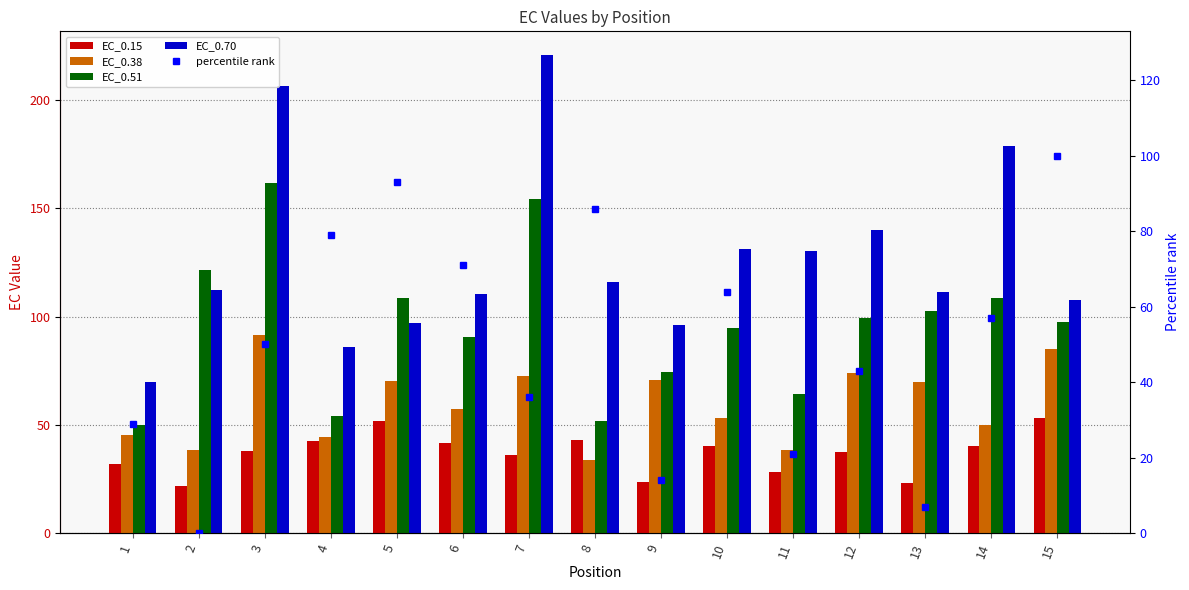

What is the sum of the EC_0.70 values at 4 and 7?

306.8